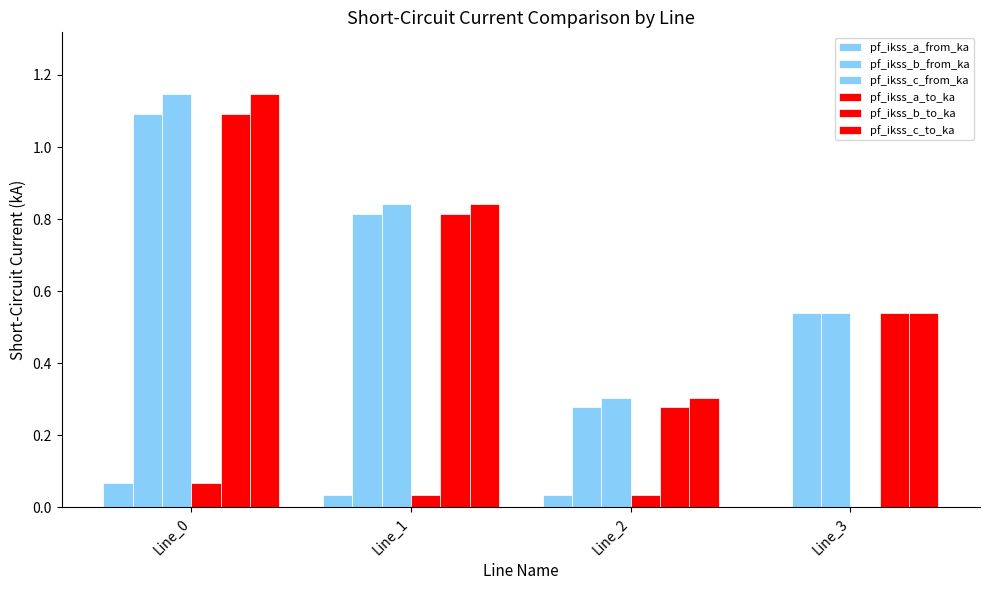

What is the maximum value shown in the chart?

1.1